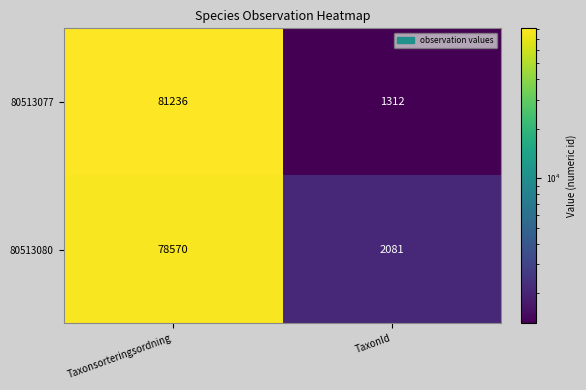

At which label is 80513080 closest to 40325?

TaxonId